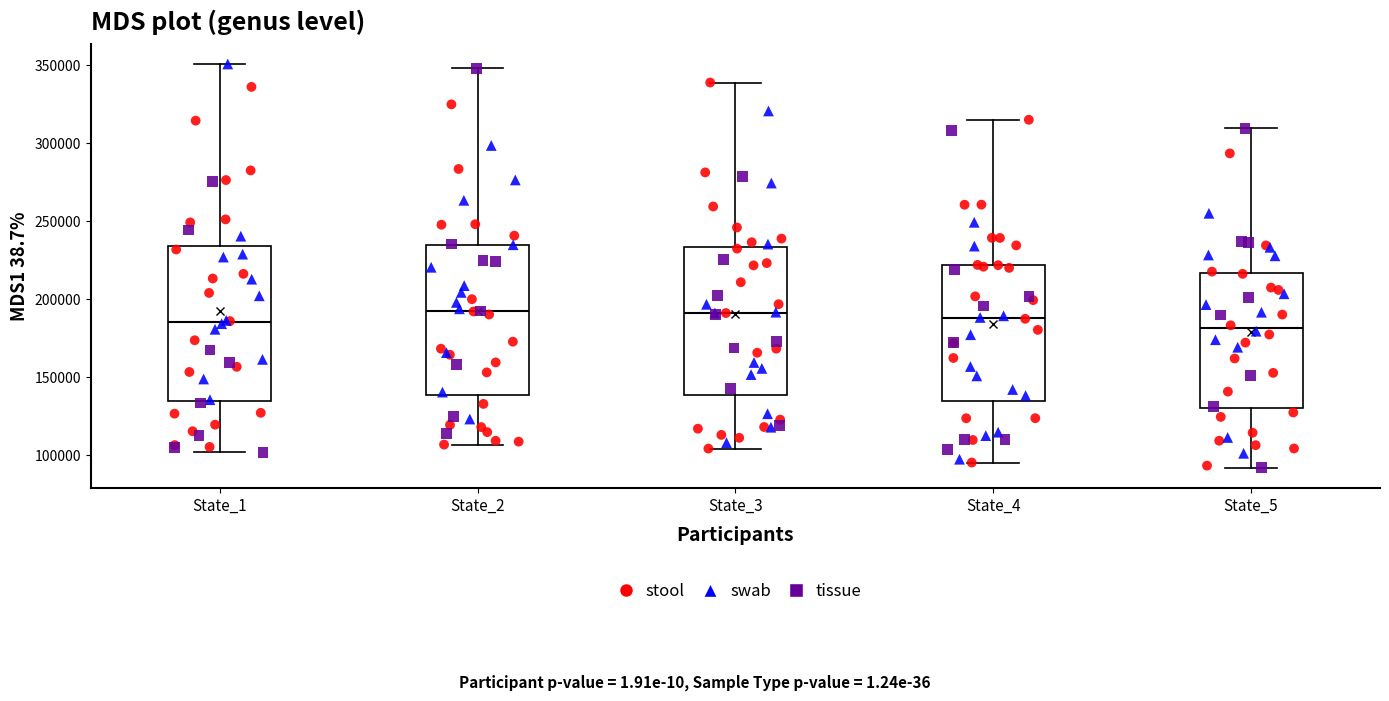

Reading left to right, transcribe this box plot: for each box, give where its median line is, the range the box spans, and where its two whiskers end, as read against the y-axis. The values are not printed on the chart, so give them approximately, as read against the axis.

State_1: median 185000, box 135000 to 235000, whiskers 100000 to 350000
State_2: median 190000, box 140000 to 235000, whiskers 105000 to 350000
State_3: median 190000, box 140000 to 235000, whiskers 105000 to 340000
State_4: median 190000, box 135000 to 220000, whiskers 95000 to 315000
State_5: median 180000, box 130000 to 215000, whiskers 90000 to 310000